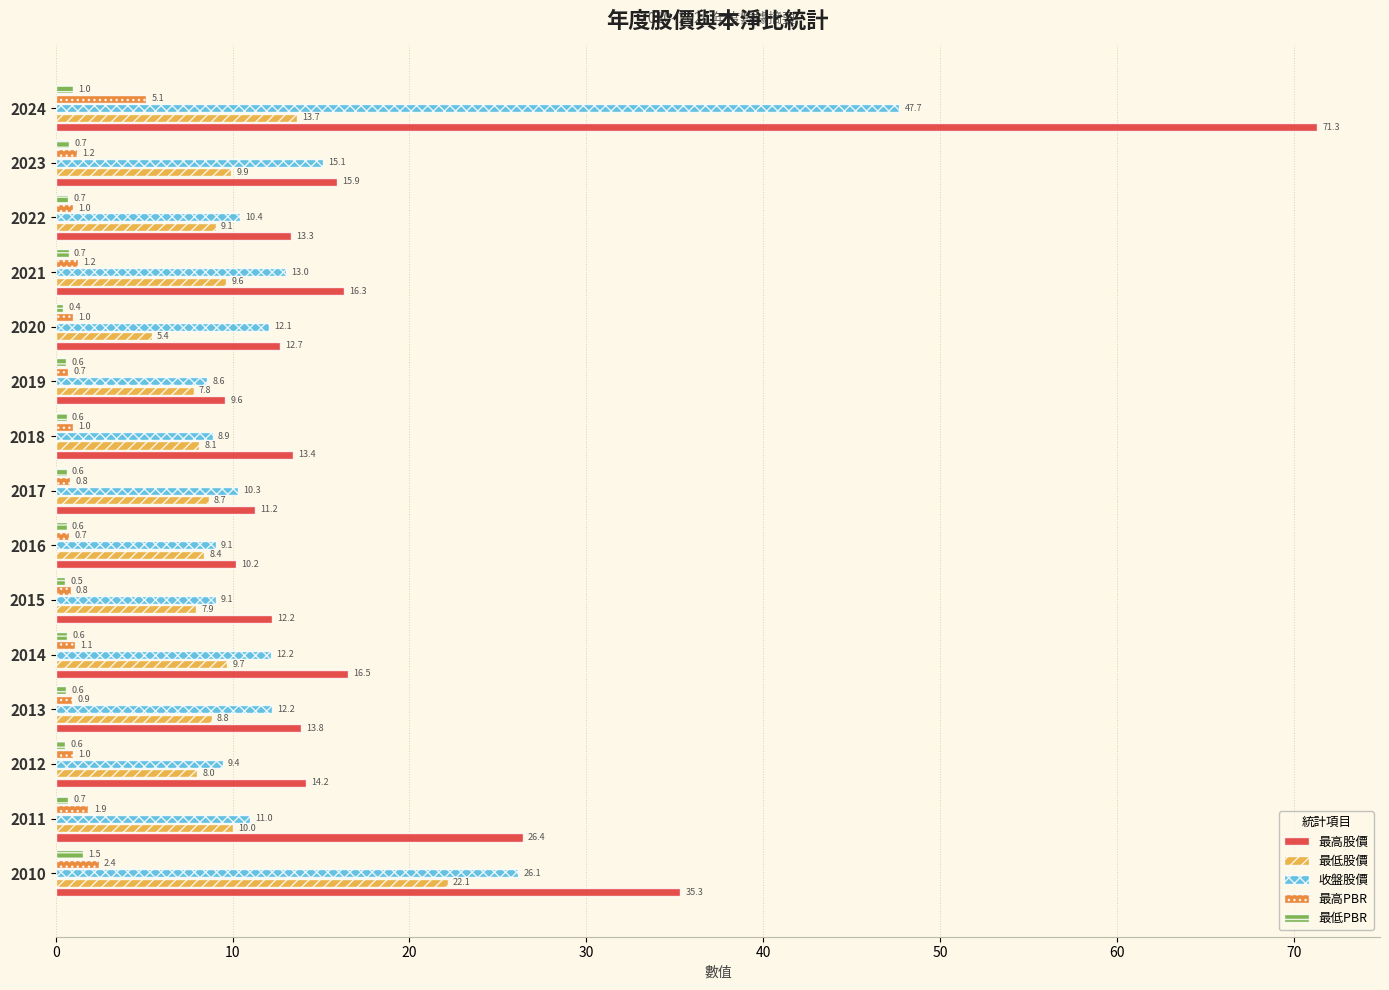

What is the approximate value of 最高股價 at 2014?

16.5